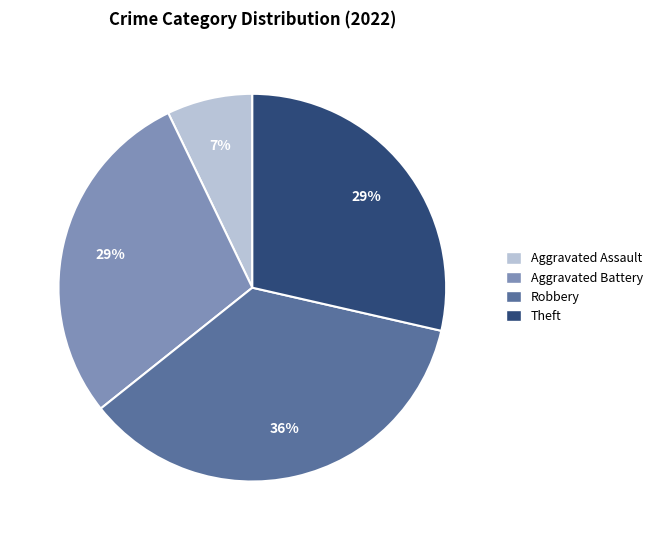

To the nearest percent, what is the average slice percentage?

25%